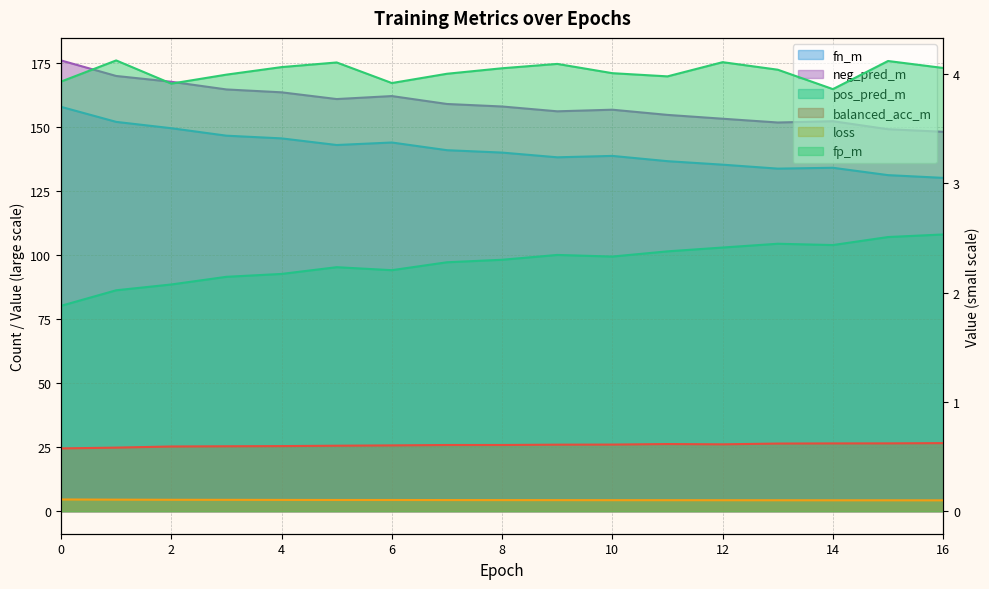

Rank the series by their maximum value, from highest to lowest.

neg_pred_m, fn_m, pos_pred_m, fp_m, balanced_acc_m, loss